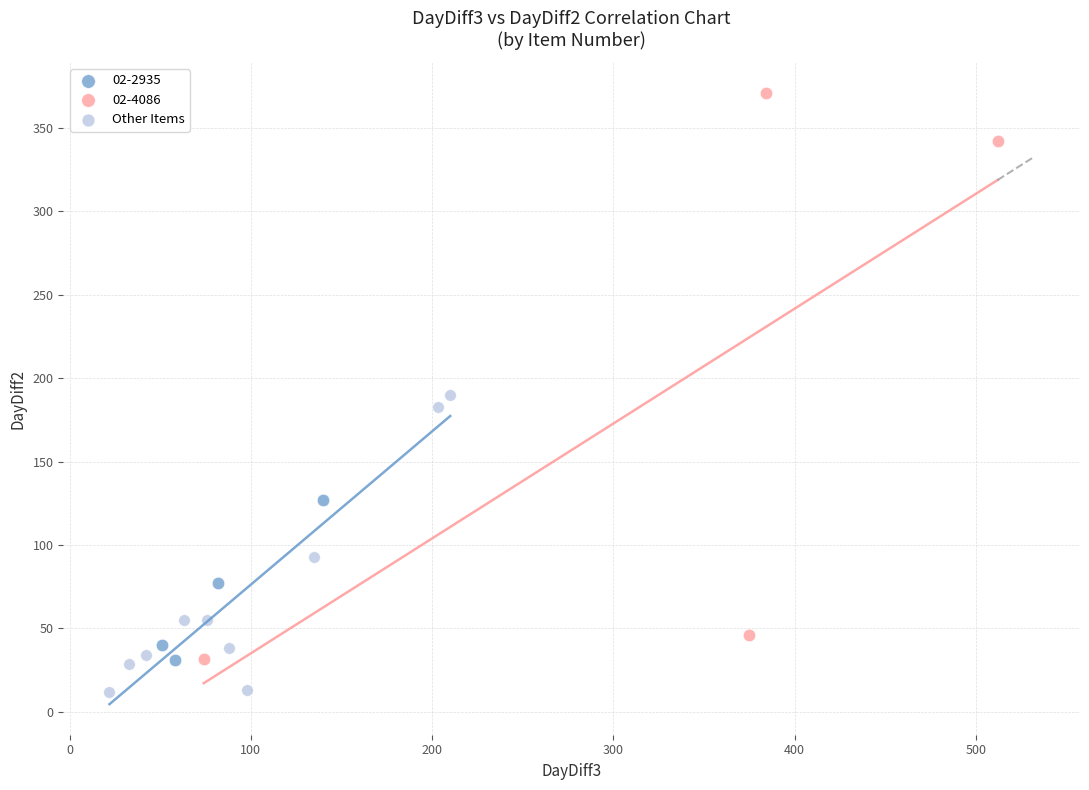

Which series reaches the minimum Y coordinate?

Other Items